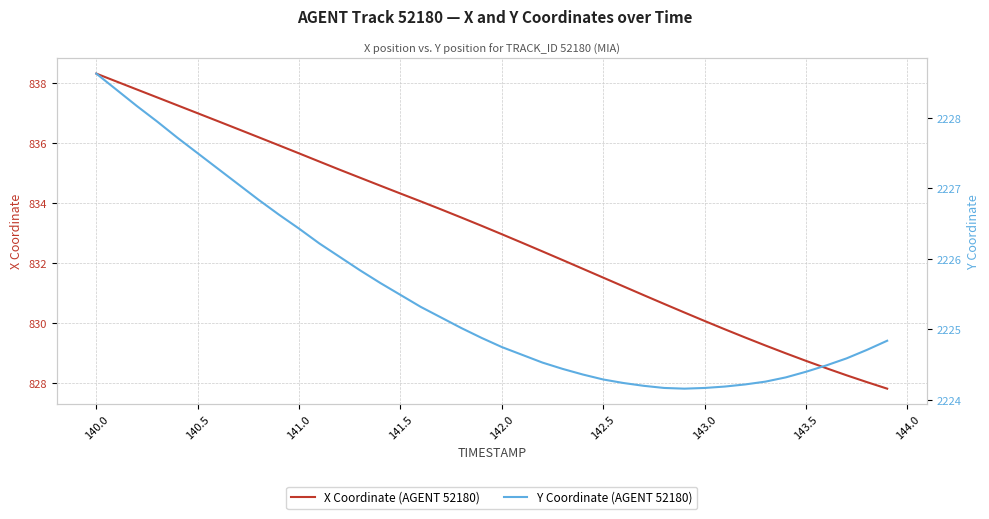

What is the maximum value for X Coordinate (AGENT 52180)?

838.3